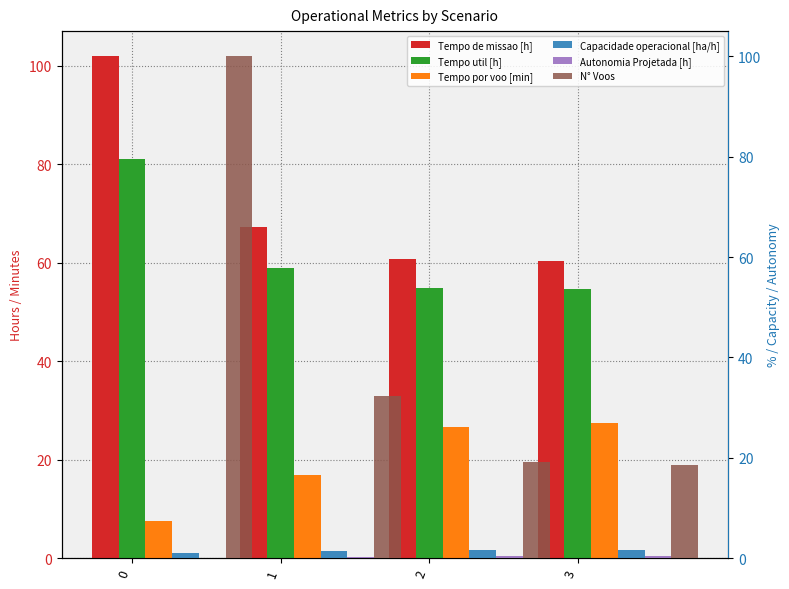

Read the N° Voos value at 2.

32.3